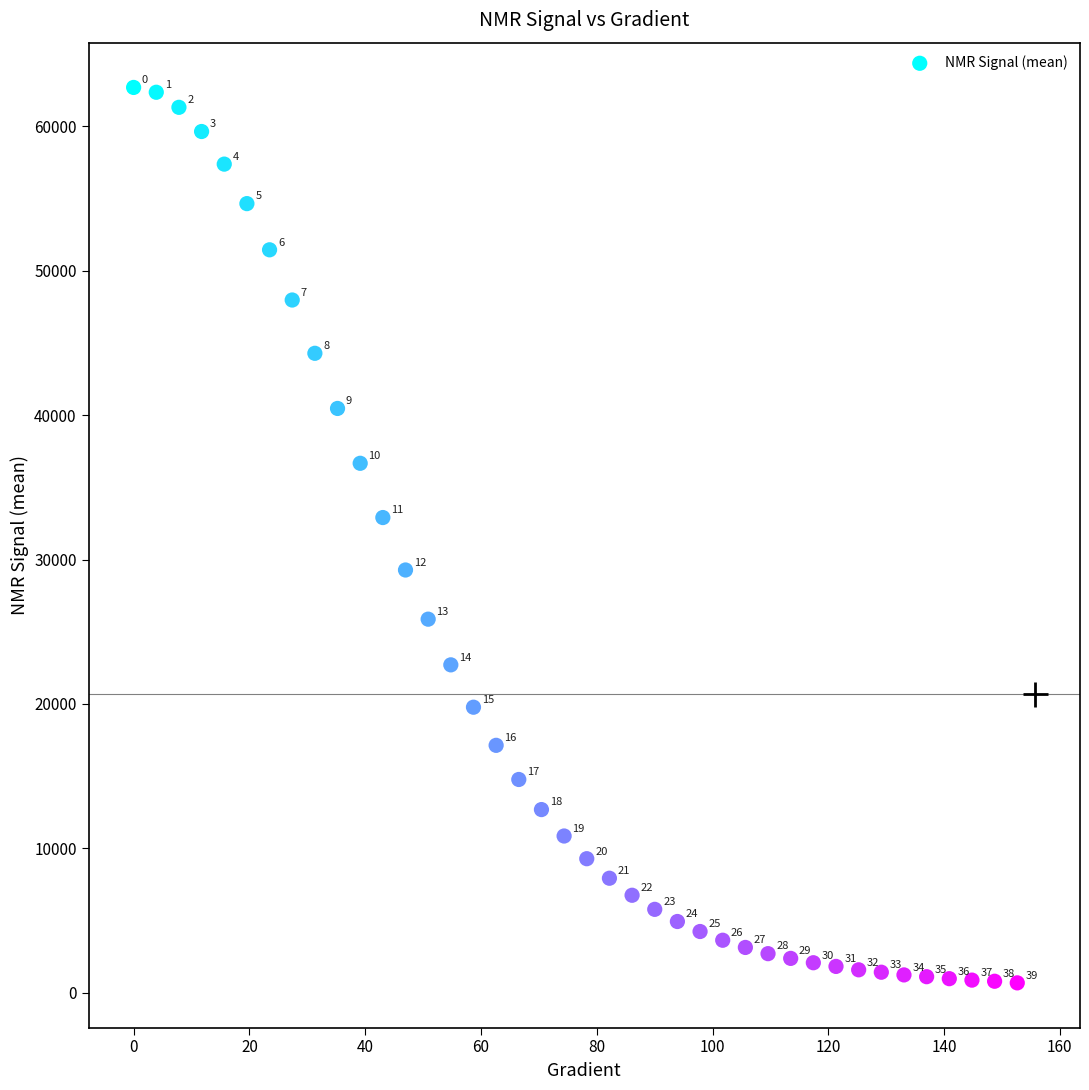

What Y value in the scatter plot is closest to 31689?

32909.0